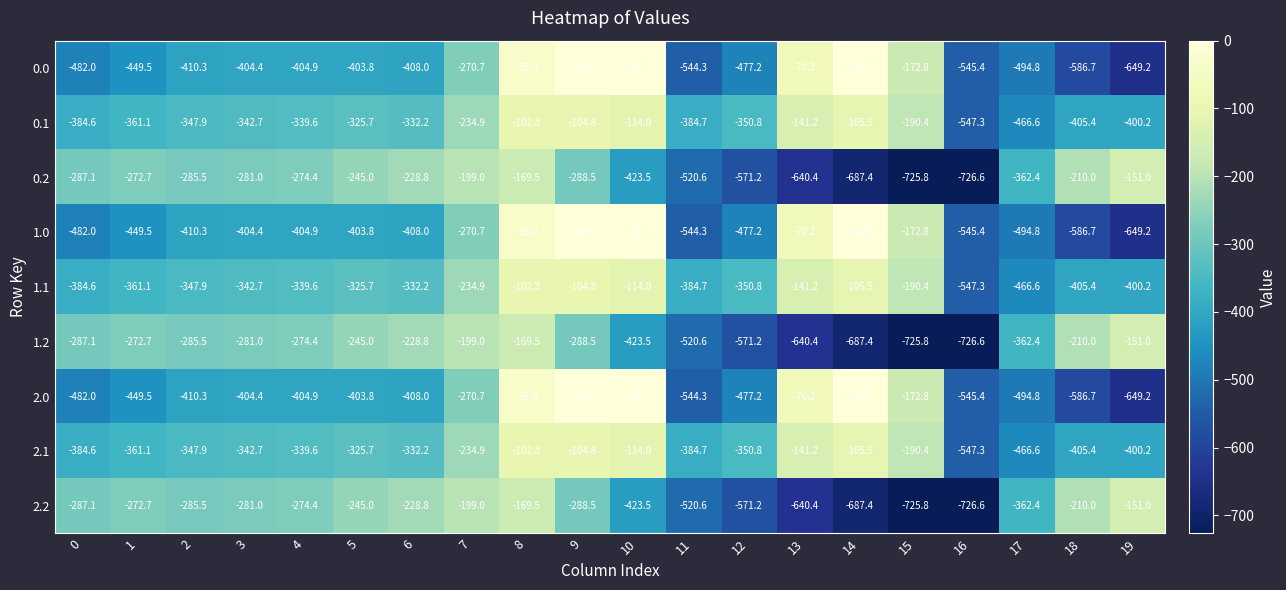

How many categories are shown in the chart?

20